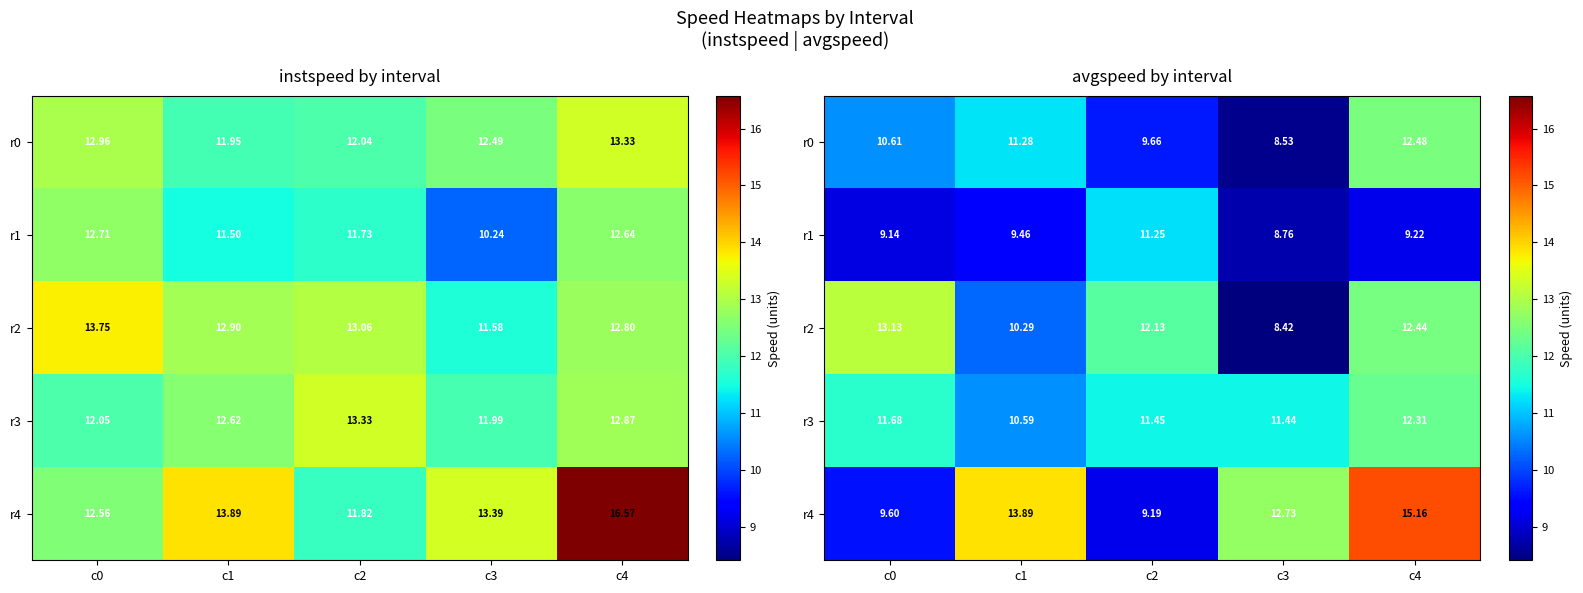

The r4 series shows 24.3 at c1. True or false?

False